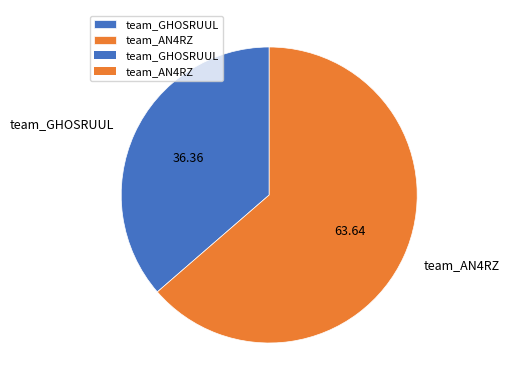

Is team_GHOSRUUL the majority of the pie?

No